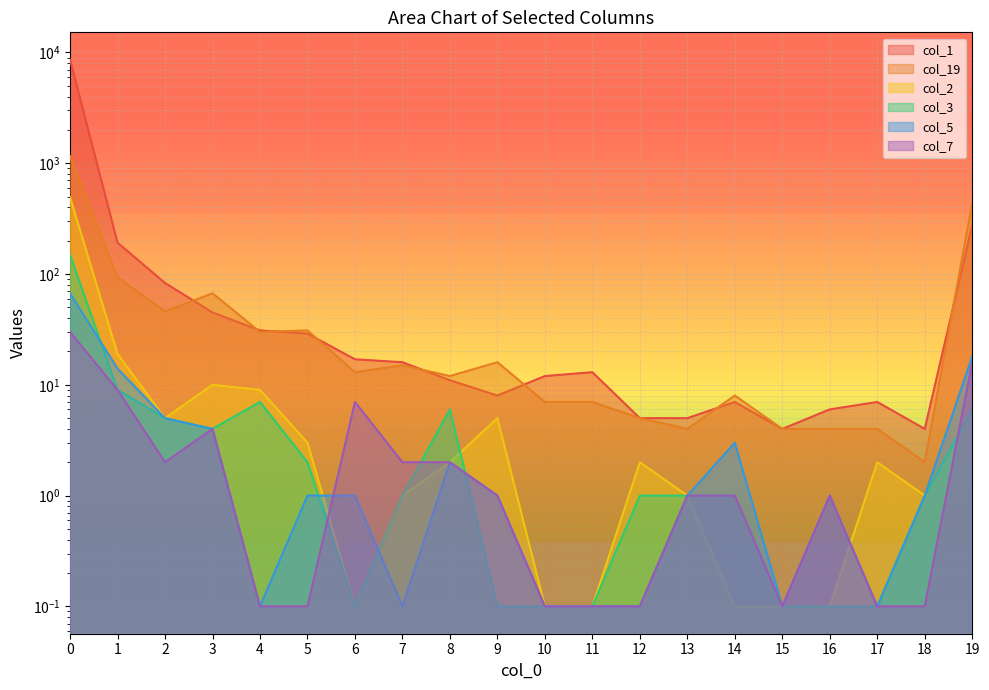

How many lines are shown in the chart?

6